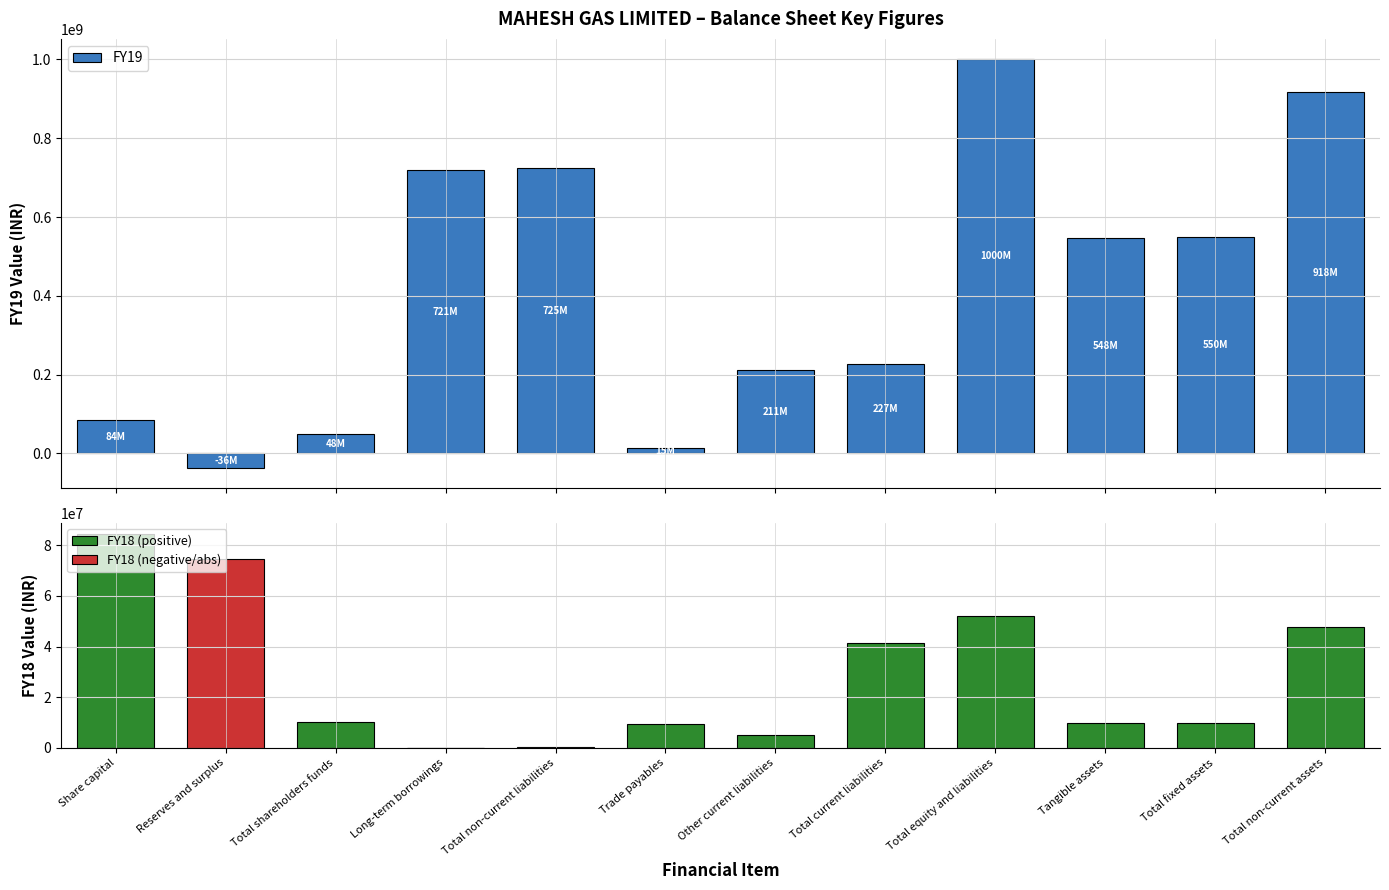

What is the greatest value displayed?

1000302000